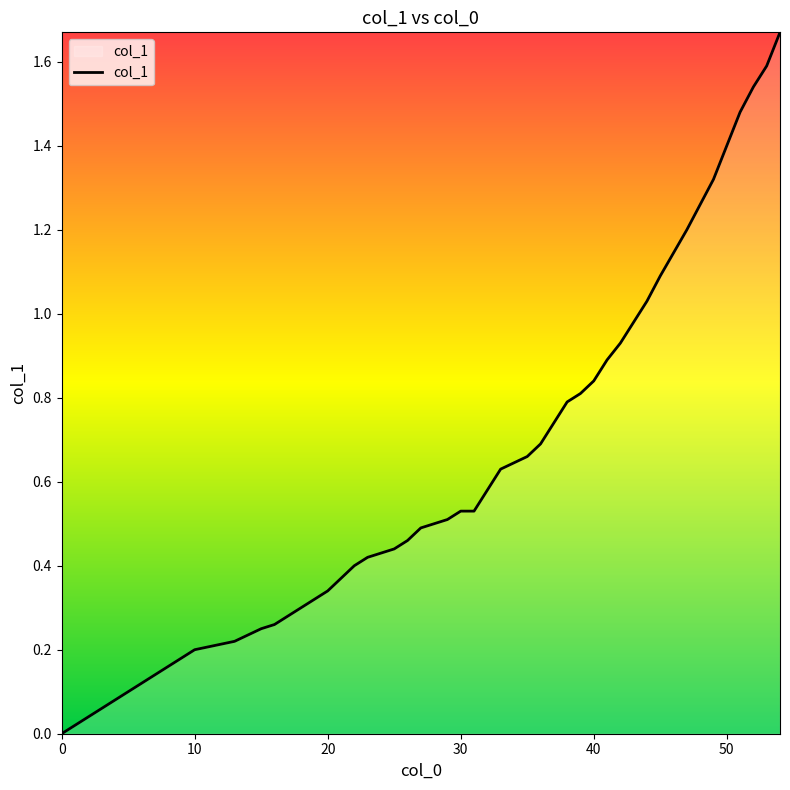

Reading right to left, transcribe all the data shown in this chart.

54=1.7	53=1.6	52=1.5	51=1.5	50=1.4	49=1.3	48=1.3	47=1.2	45=1.1	44=1.0	43=1.0	42=0.9	41=0.9	40=0.8	39=0.8	38=0.8	37=0.7	36=0.7	35=0.7	33=0.6	32=0.6	31=0.5	30=0.5	29=0.5	28=0.5	27=0.5	26=0.5	25=0.4	23=0.4	22=0.4	21=0.4	20=0.3	19=0.3	18=0.3	17=0.3	16=0.3	15=0.2	13=0.2	10=0.2	0=0.0